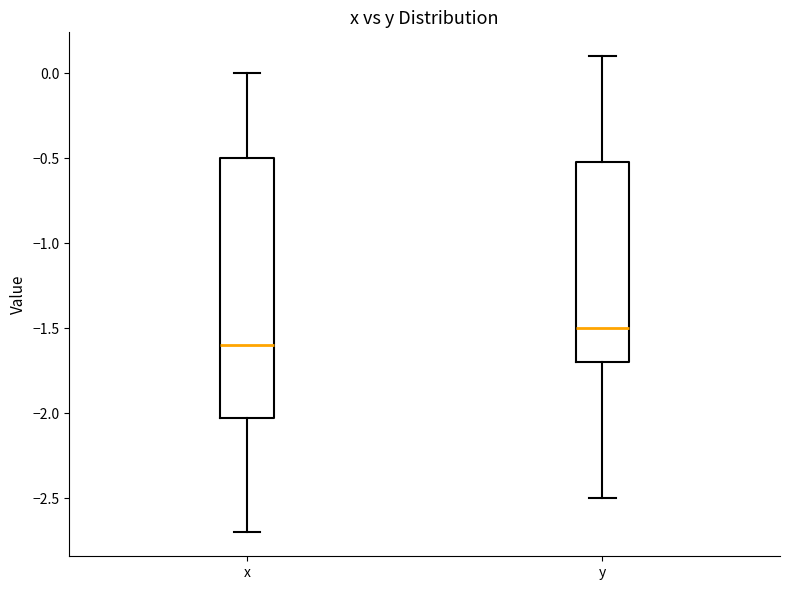

Where does the median line of the box for x sit on the y-axis? The values are not printed on the chart, so give them approximately, as read against the axis.

-1.6